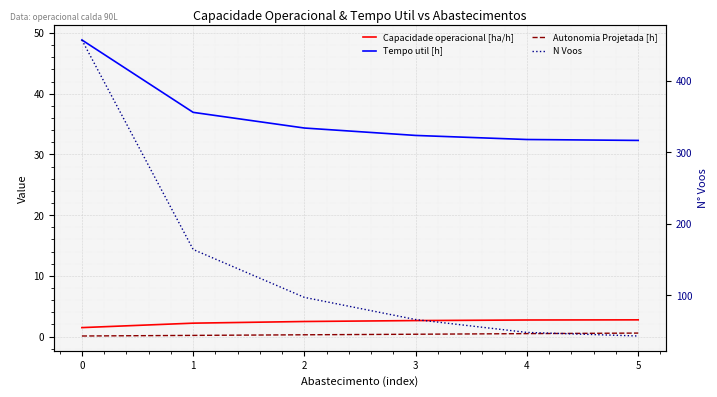

What is the average value of the Tempo util [h] series?

36.3